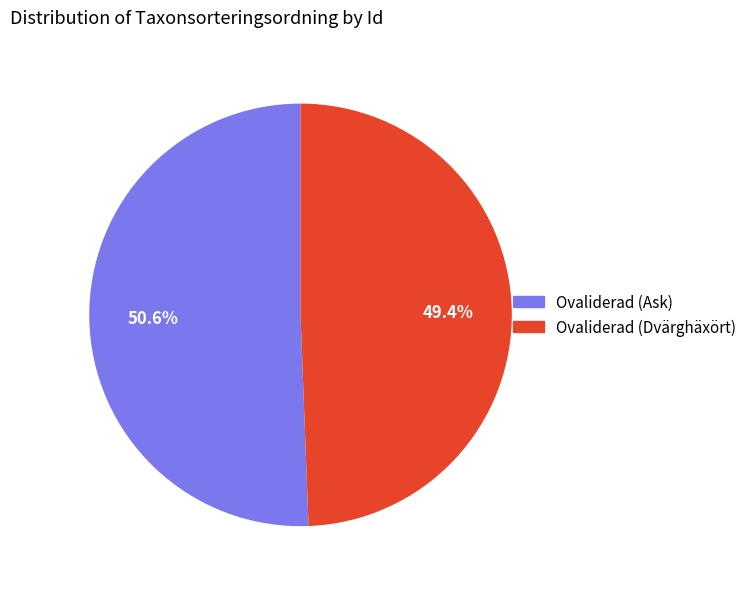

Is there a majority slice in this chart?

Yes